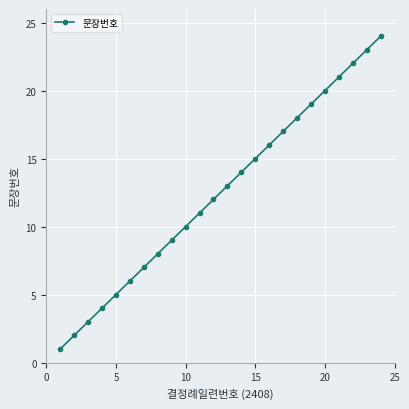

What is the maximum value shown in the chart?

24